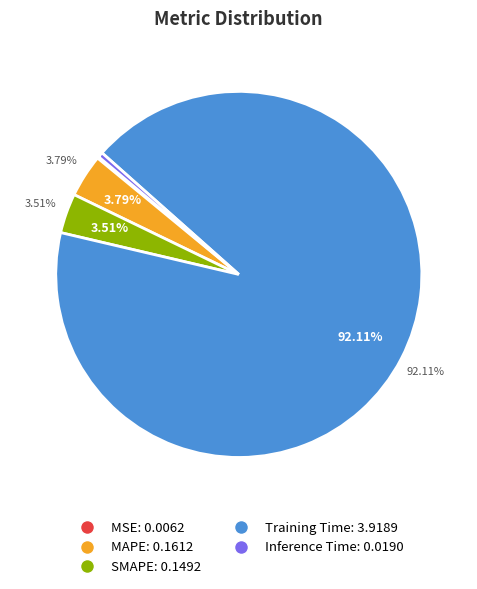

How many segments does this pie chart have?

5